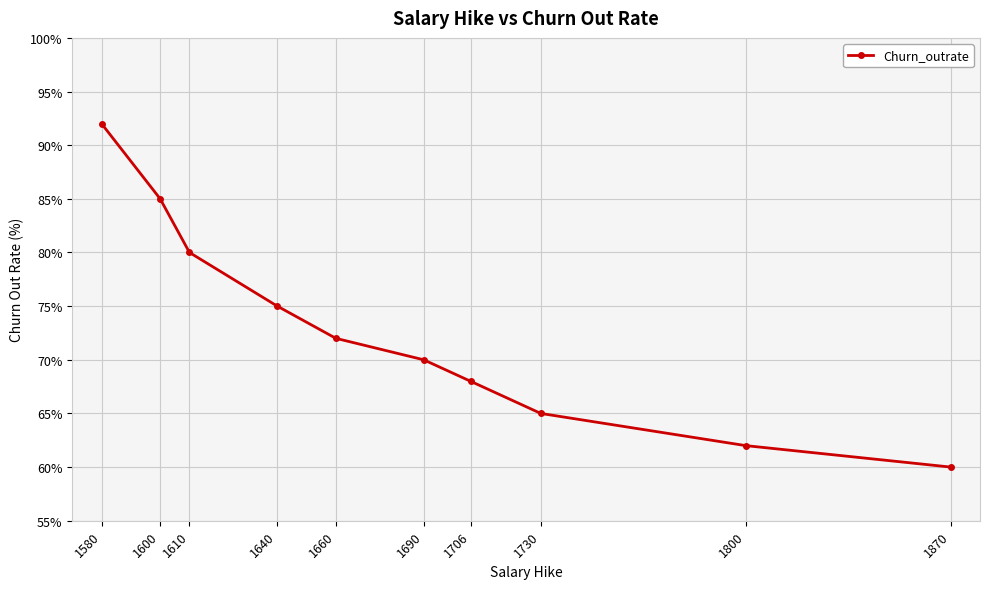

Between 1580 and 1660, which is larger?

1580